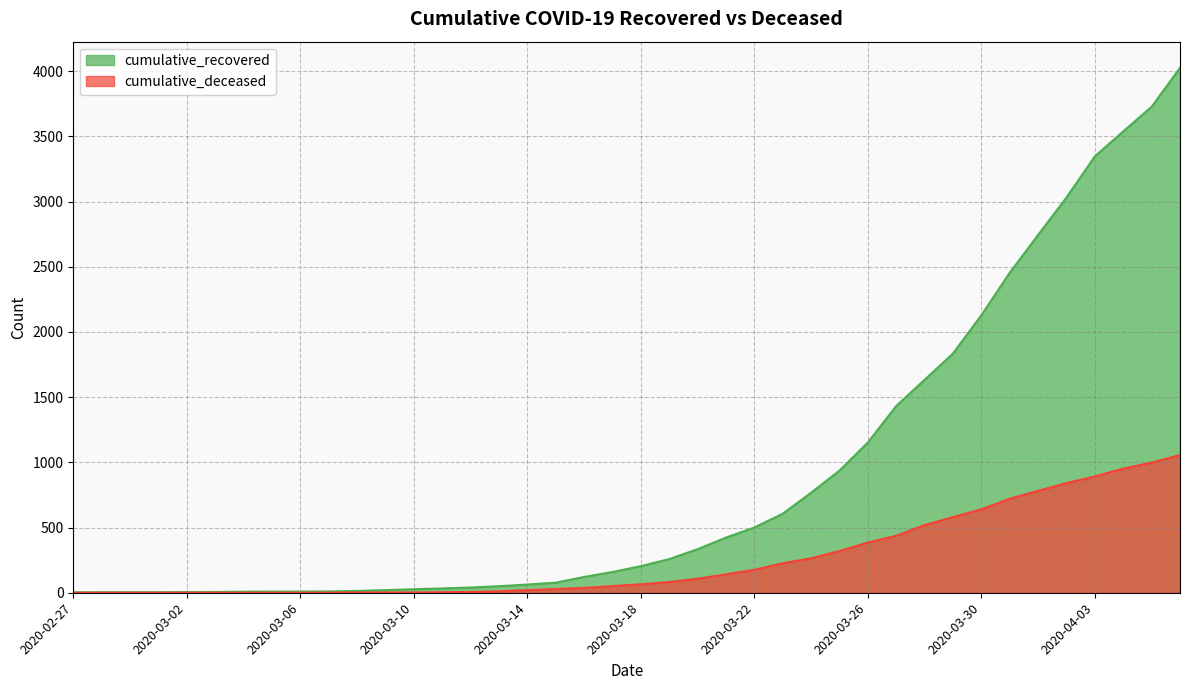

What is the label of the 12th point from the right?

2020-03-26